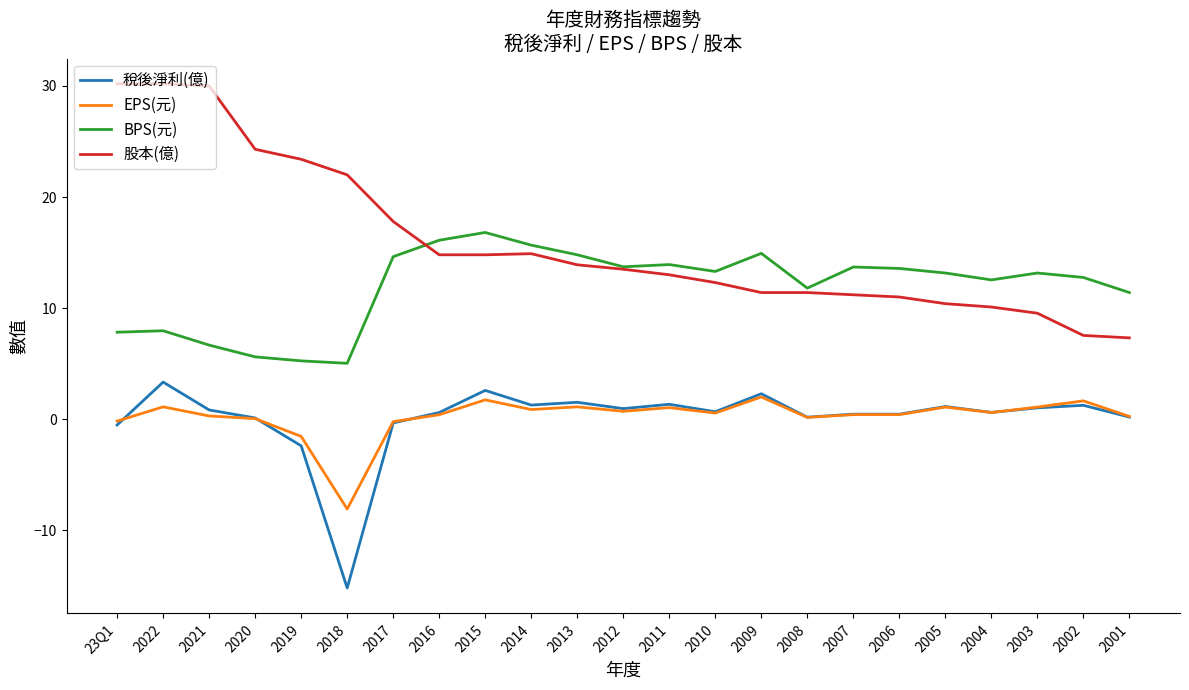

What is the difference between the EPS(元) values at 2014 and 2022?

0.2